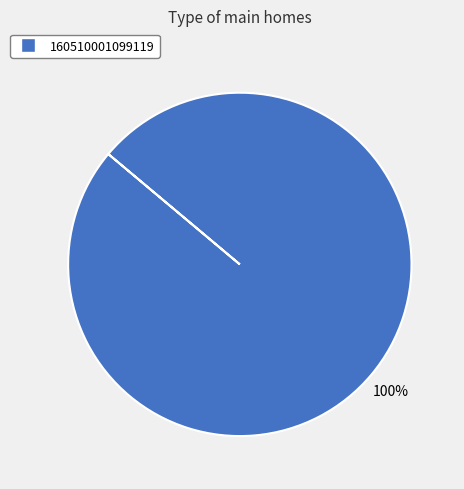

Is there any slice that represents more than half of the pie?

Yes